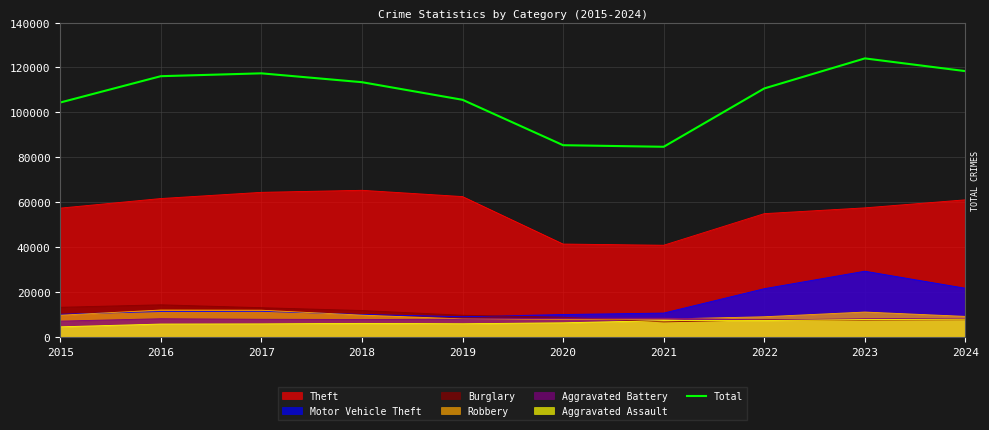

The chart shows a value of 85374 at 2020. True or false?

True